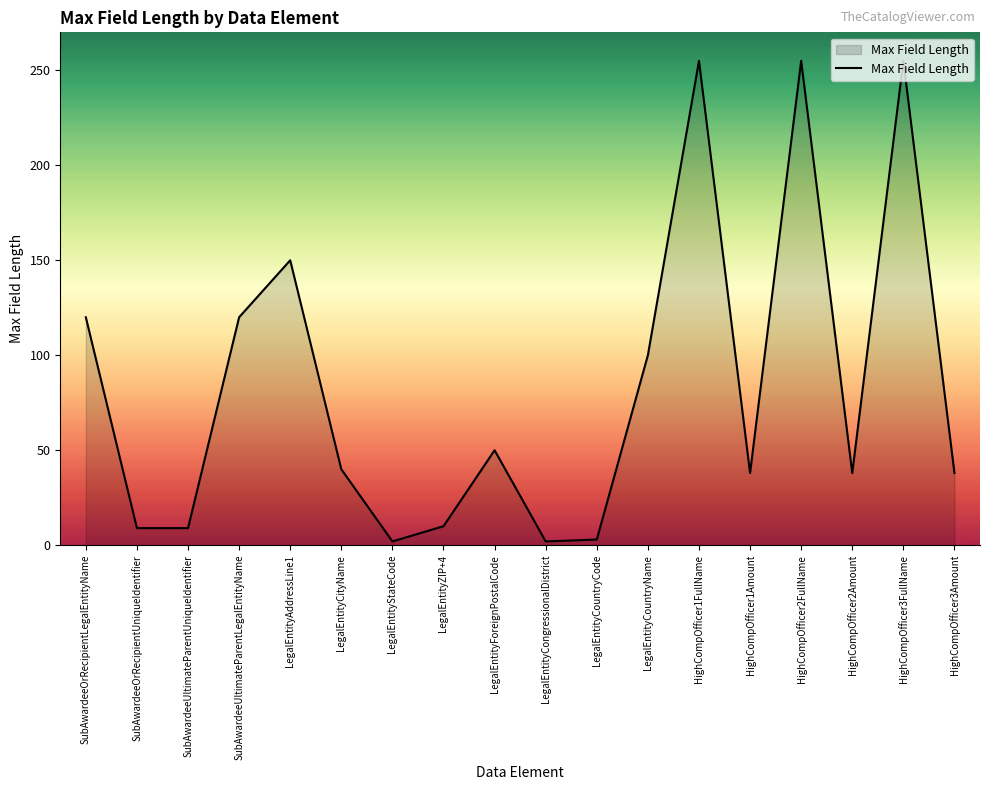

What is the ratio of the value at LegalEntityCountryName to the value at SubAwardeeOrRecipientLegalEntityName?

0.8